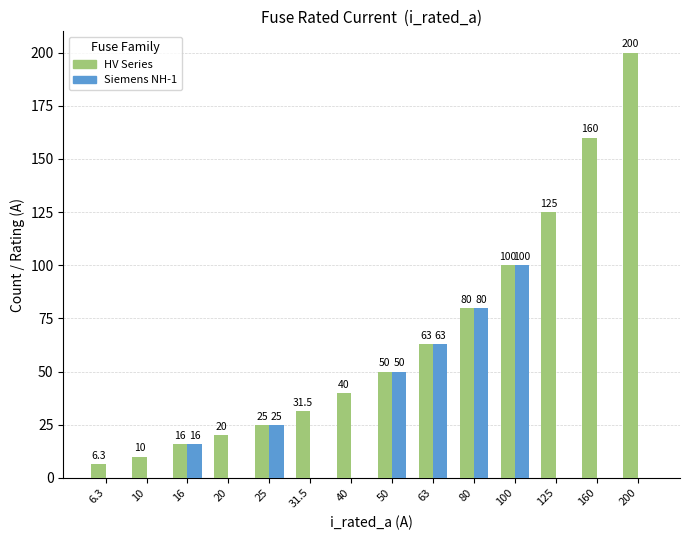

At which label is Siemens NH-1 closest to 50?

50